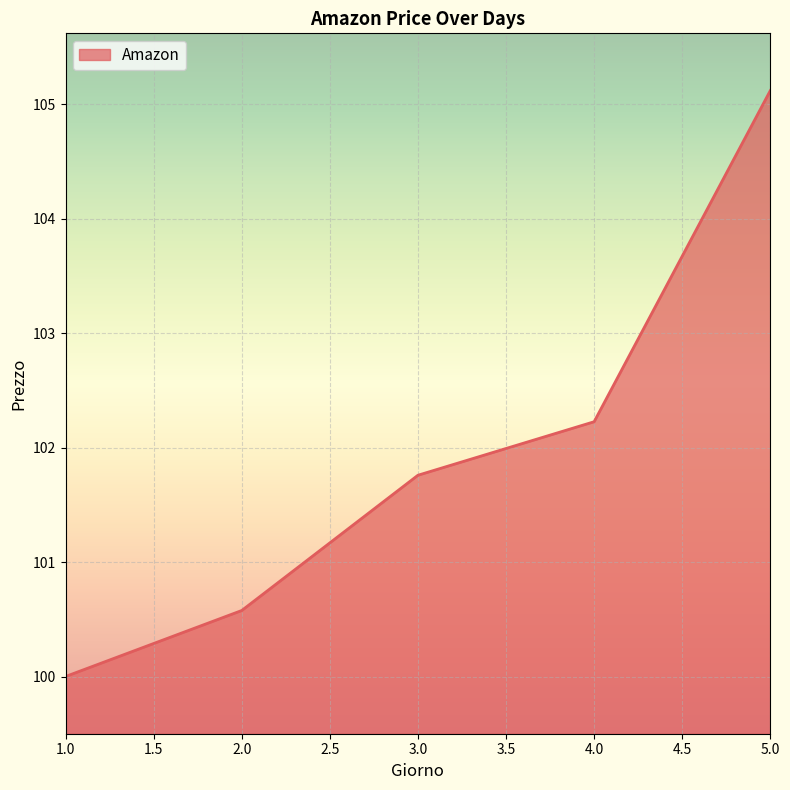

Does the chart have visible grid lines?

Yes